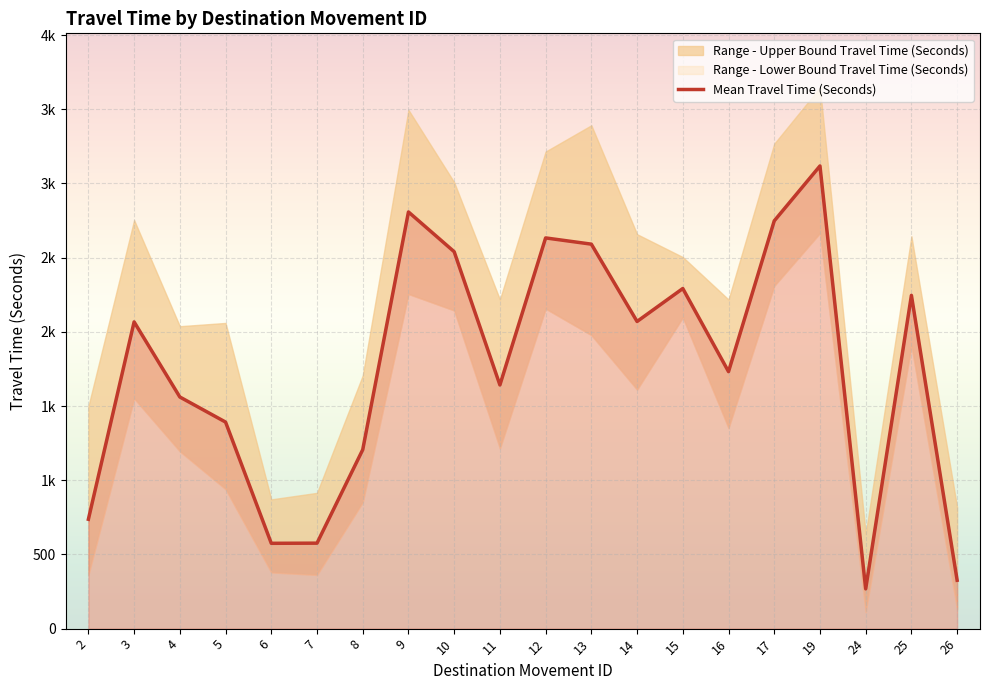

What is the difference between the maximum and minimum values?

2850